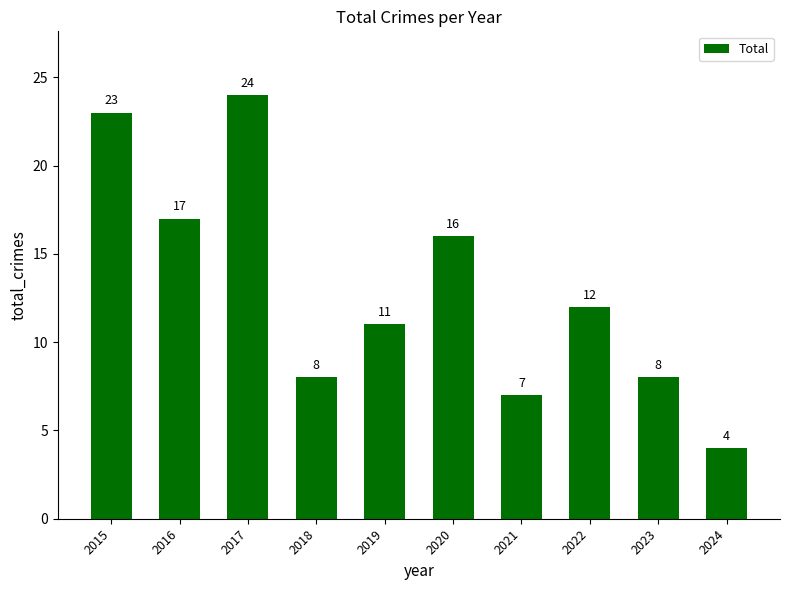

What is the smallest value displayed?

4